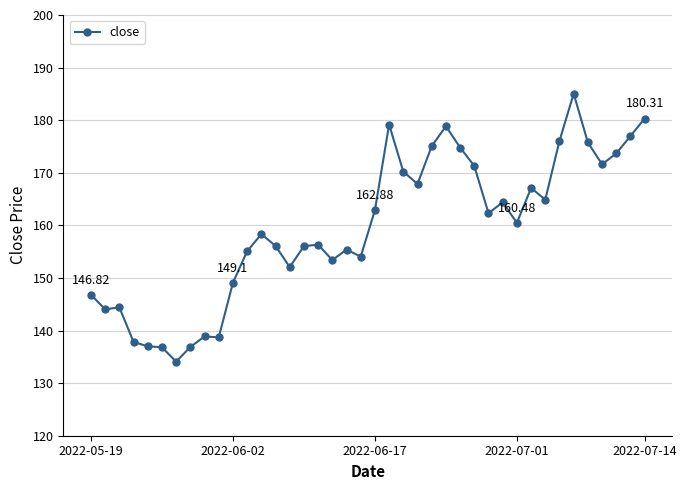

How many data points are less than 160?

20